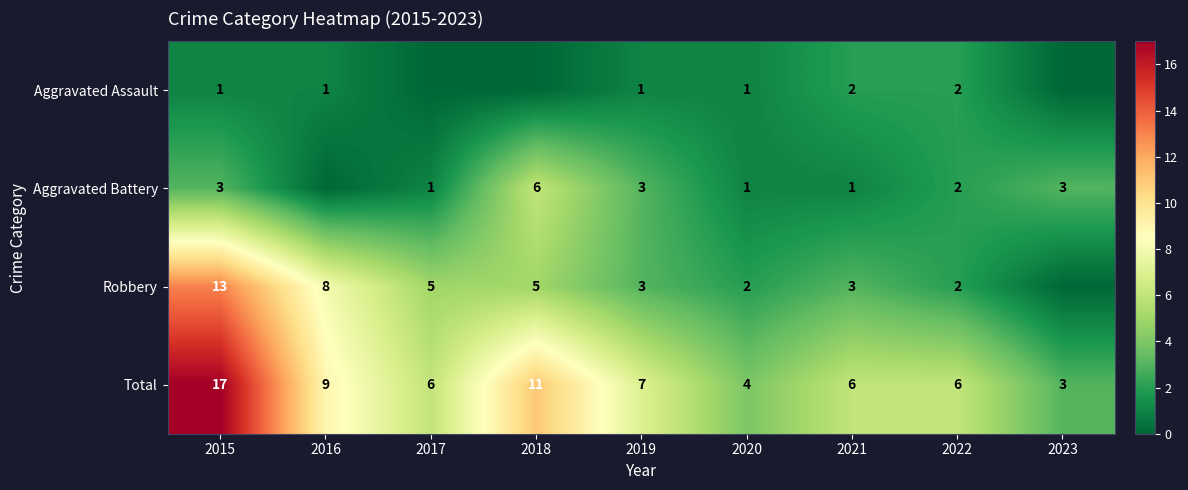

What is the maximum value for Total?

17